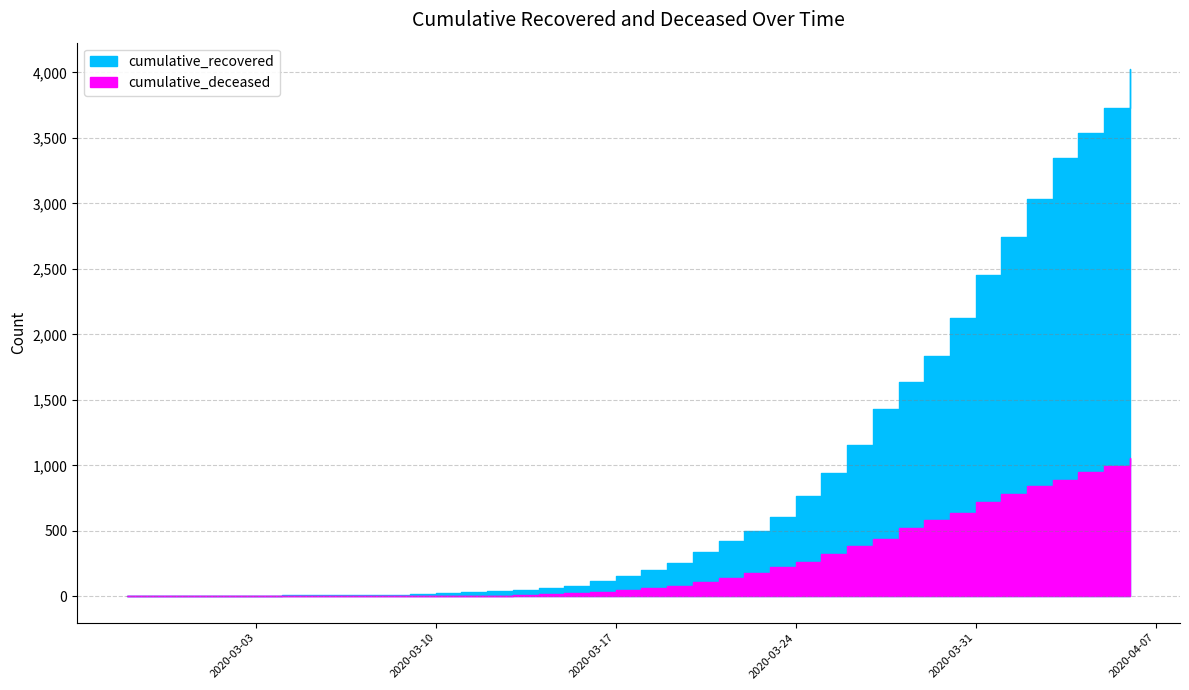

Which series has the largest range (max minus min)?

cumulative_recovered